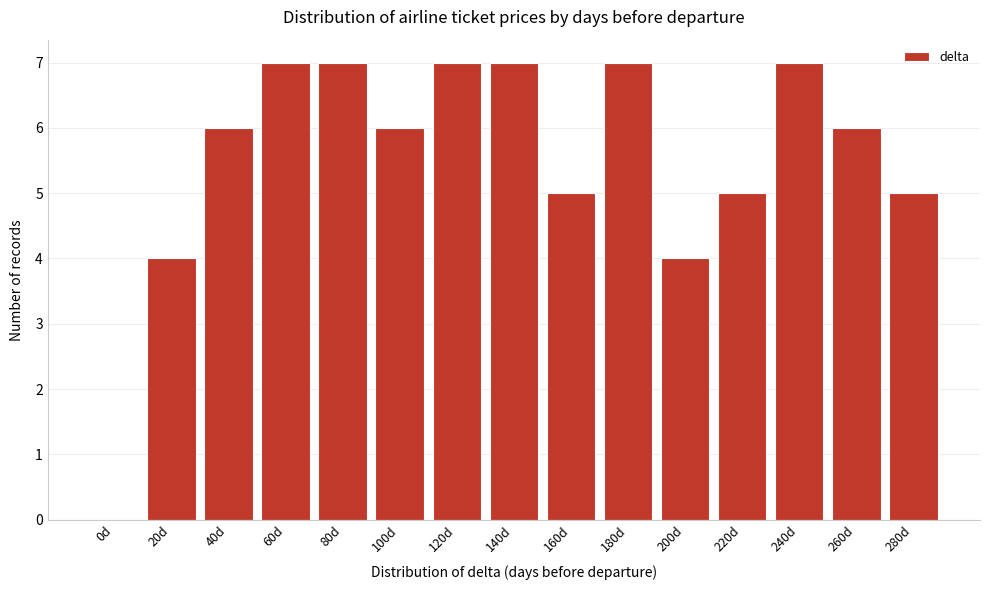

Reading right to left, extract all data points from this chart.

280d=5	260d=6	240d=7	220d=5	200d=4	180d=7	160d=5	140d=7	120d=7	100d=6	80d=7	60d=7	40d=6	20d=4	0d=0